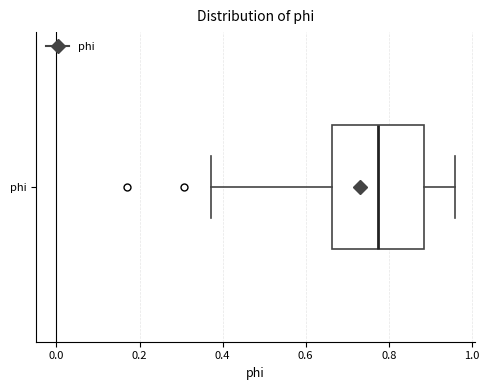

Transcribe this box plot: give where the median line is, the range the box spans, and where the two whiskers end, as read against the x-axis. The values are not printed on the chart, so give them approximately, as read against the axis.

median 0.78, box 0.66 to 0.88, whiskers 0.38 to 0.96